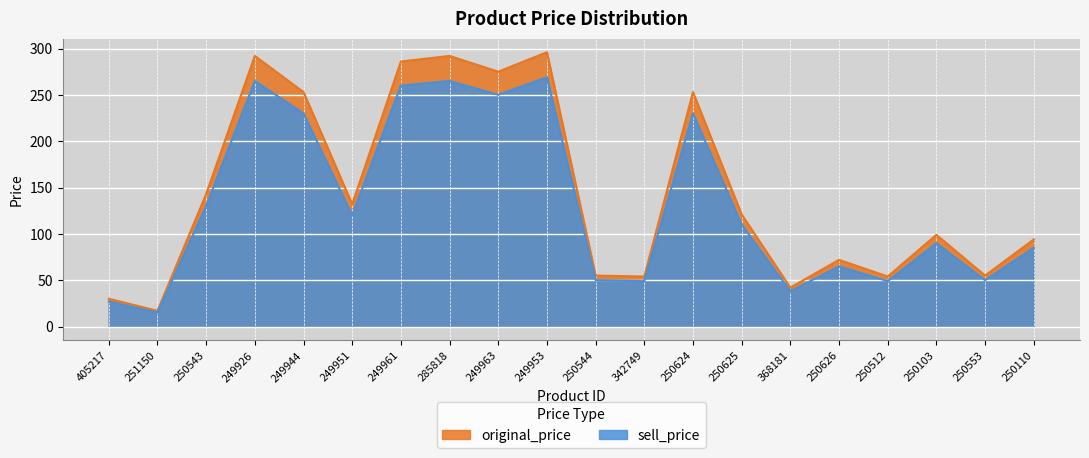

What is the approximate value of original_price at 249926, to the nearest 50?

300